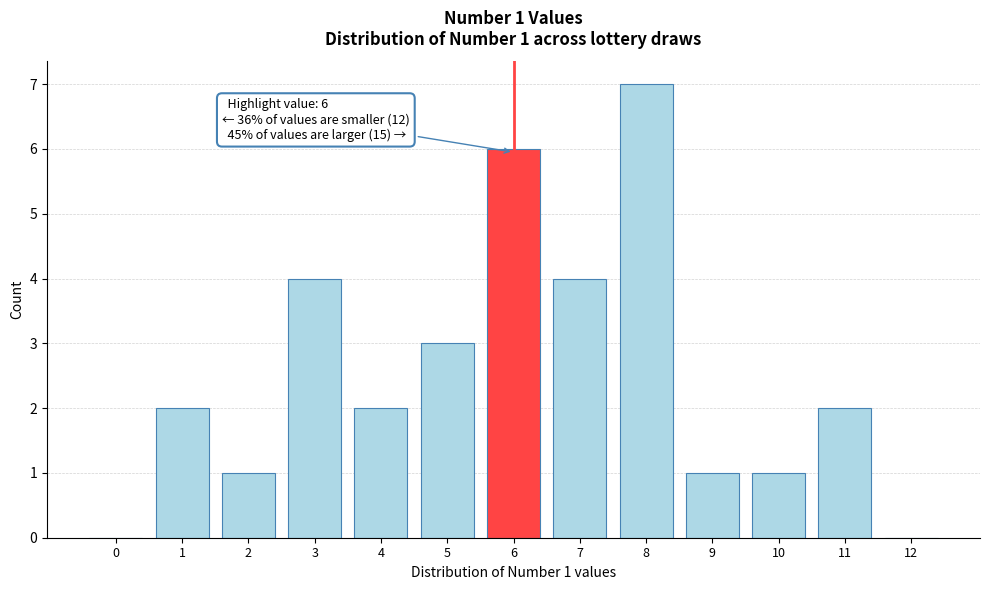

Reading left to right, extract all data points from this chart.

0=0	1=2	2=1	3=4	4=2	5=3	6=6	7=4	8=7	9=1	10=1	11=2	12=0